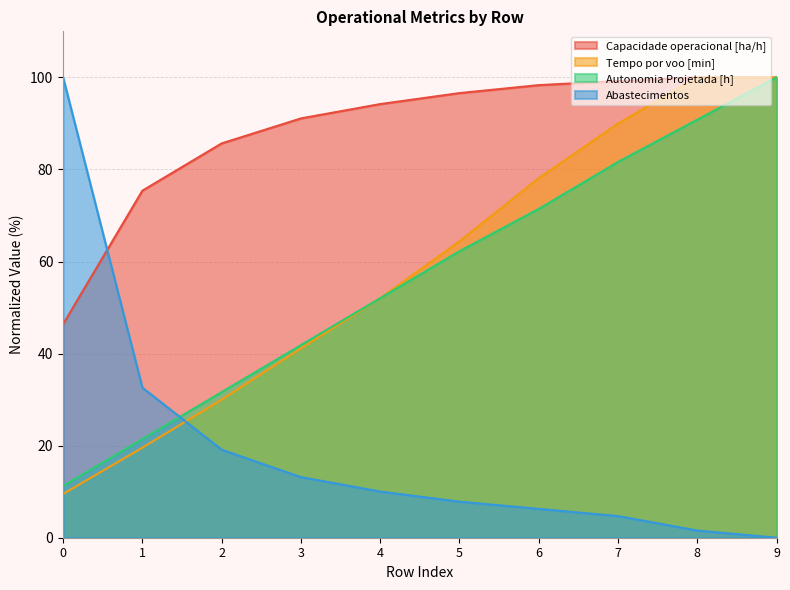

Does the chart have visible grid lines?

Yes